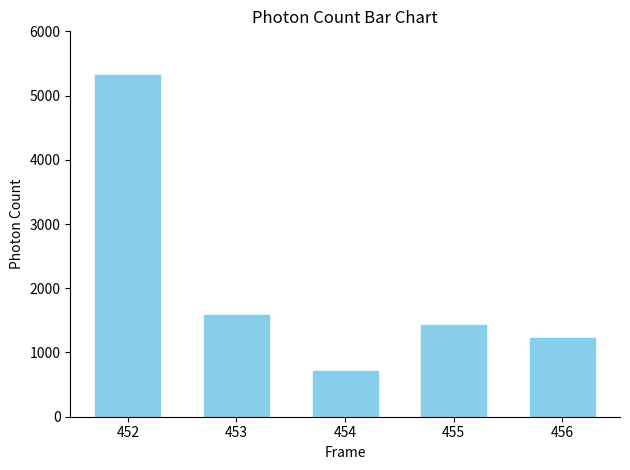

Which label corresponds to the smallest value in the chart?

454